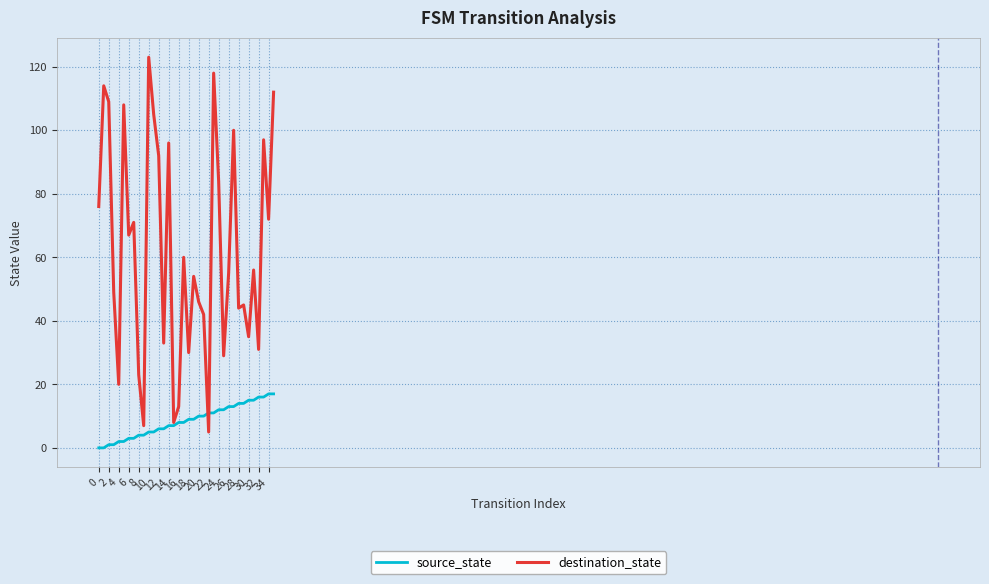

True or false: source_state and destination_state cross at least once.

True